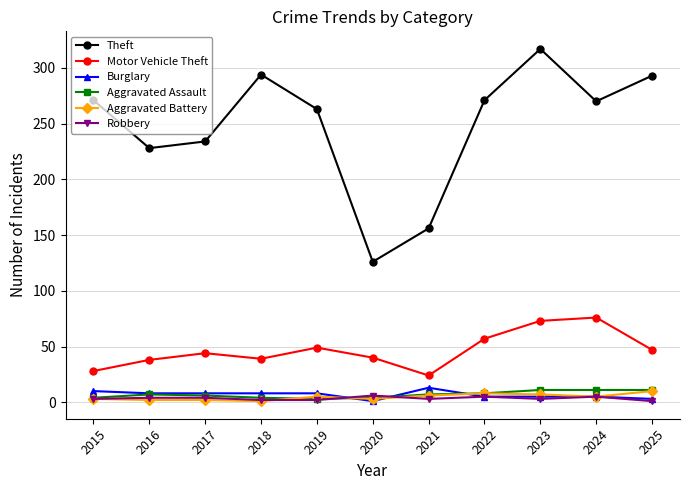

How many values in the Motor Vehicle Theft series are below 44?

5